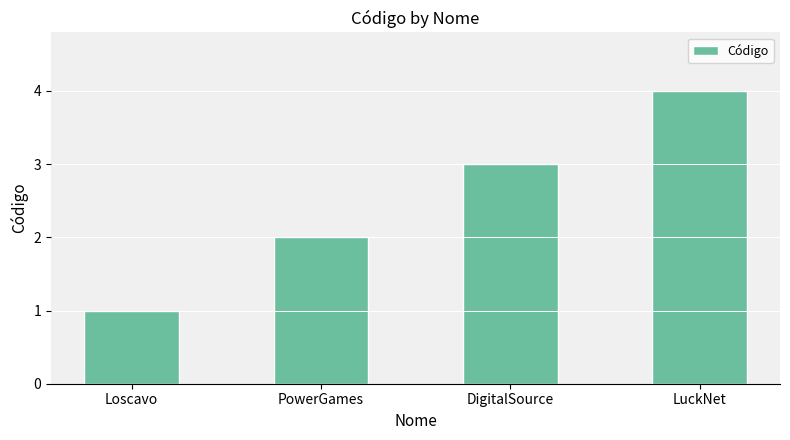

Reading left to right, transcribe all the data shown in this chart.

Loscavo=1	PowerGames=2	DigitalSource=3	LuckNet=4